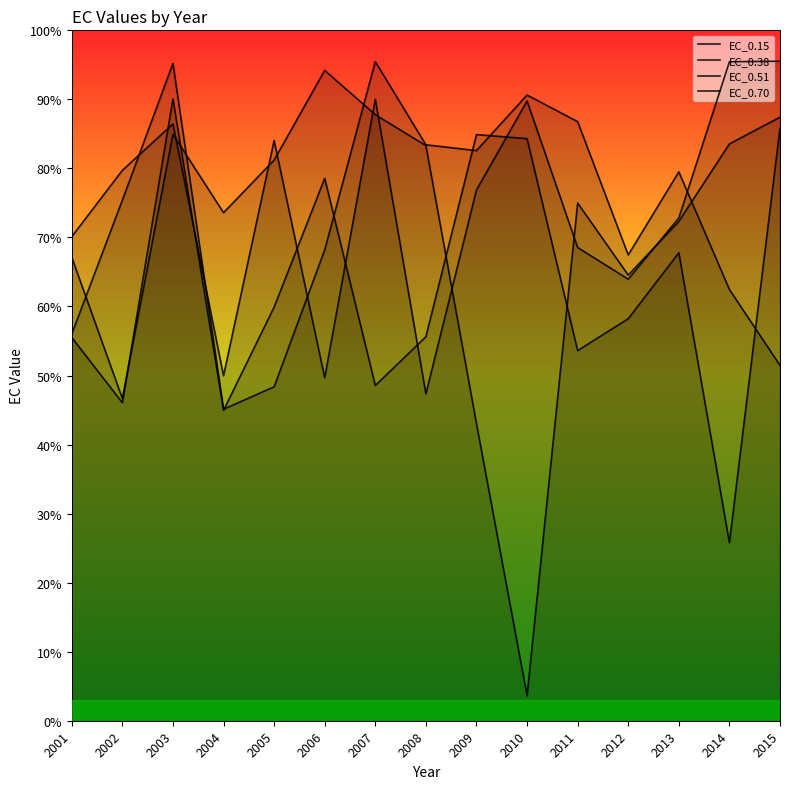

Rank the series at 2008 from highest to lowest value.

EC_0.15, EC_0.51, EC_0.70, EC_0.38